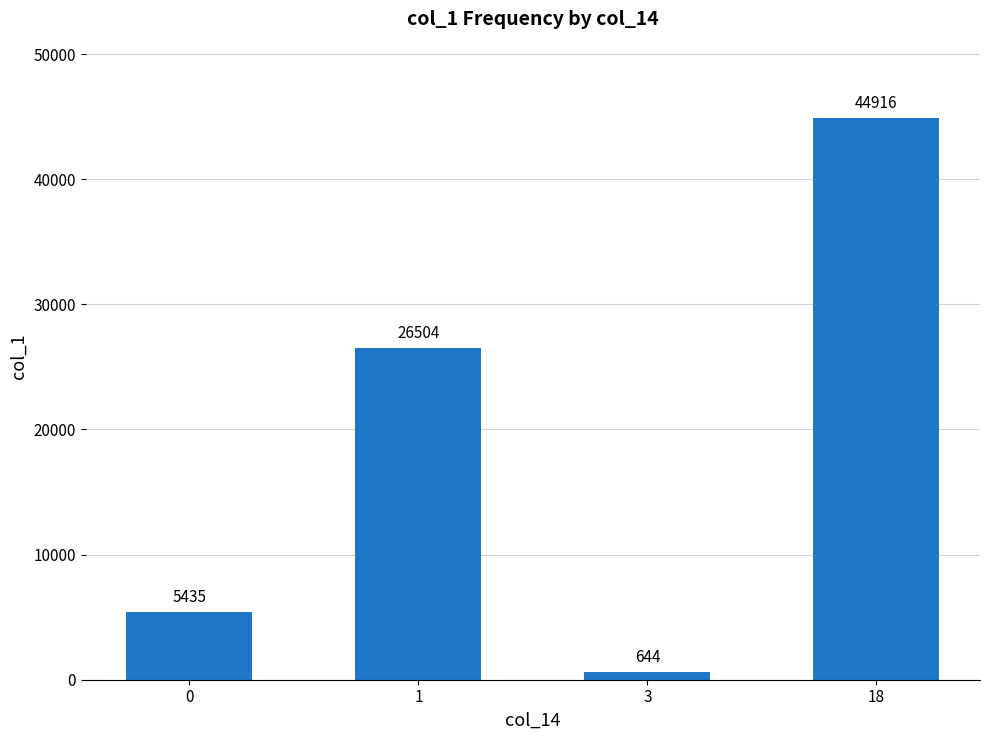

Count the number of data series in this chart.

1